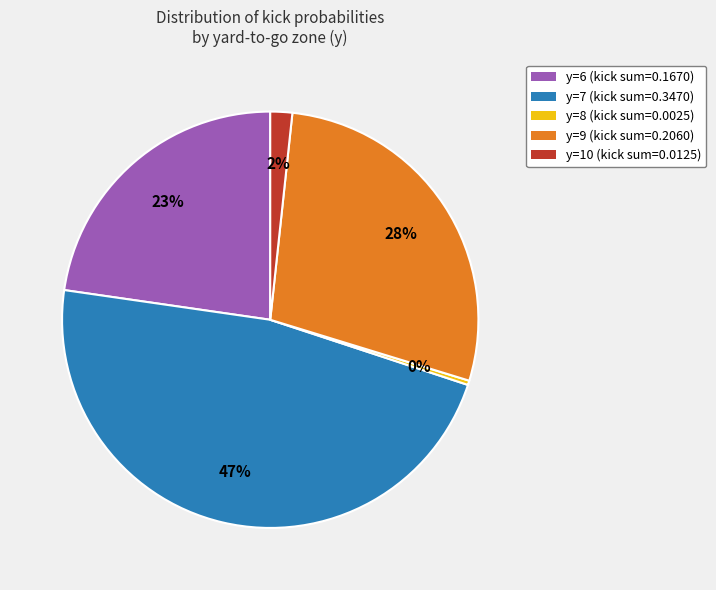

Does any single category account for the majority?

No